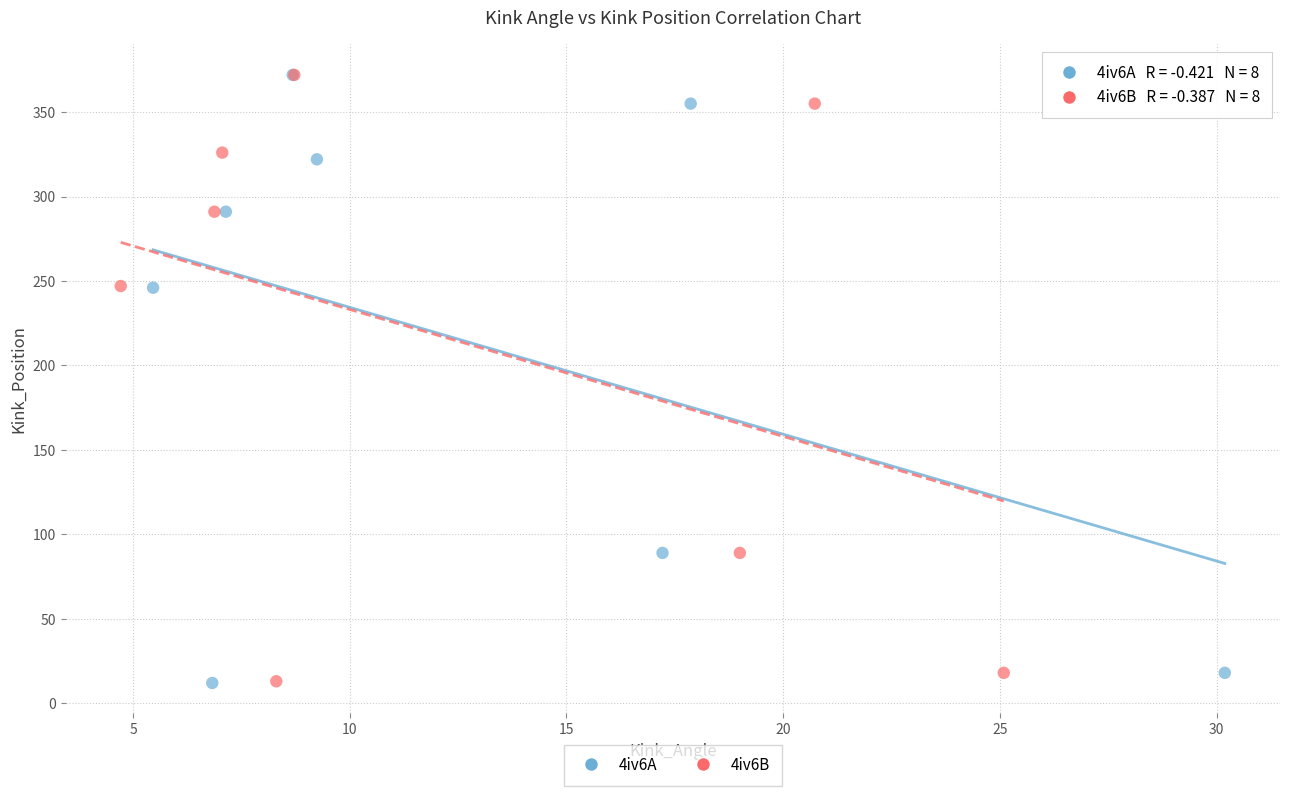

Which series has the widest spread of Y values?

4iv6A